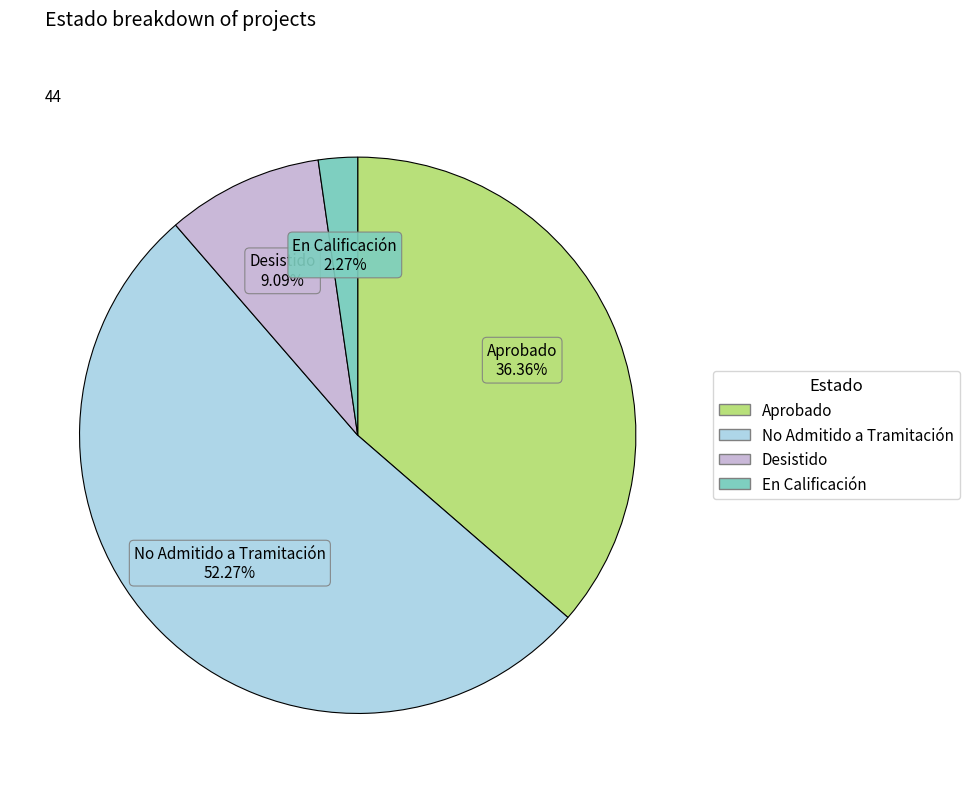

Is Desistido the majority of the pie?

No